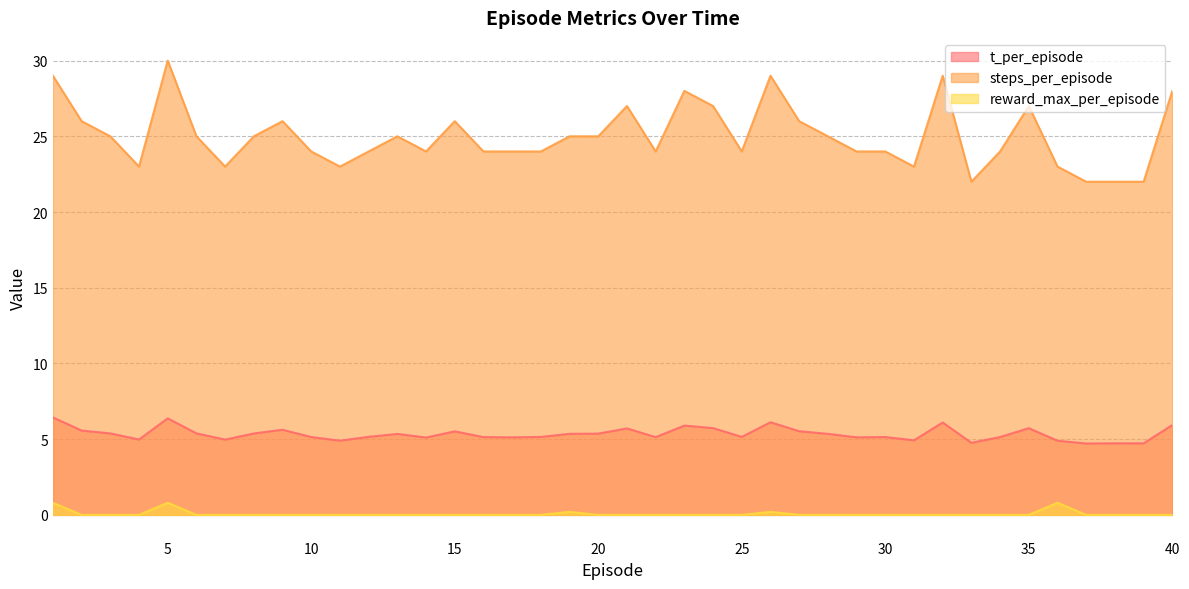

How many interior local peaks does the steps_per_episode series have?

9